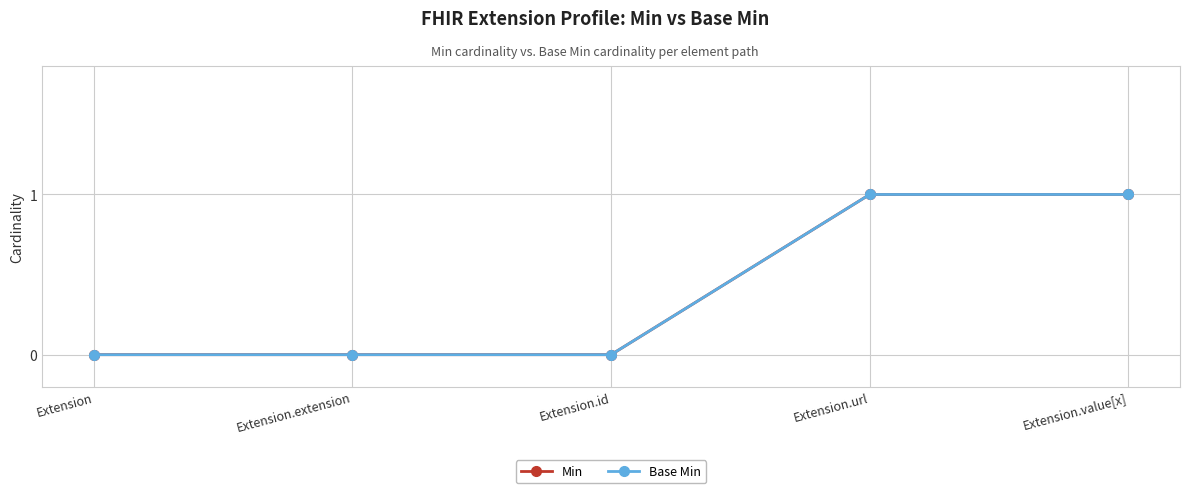

At which label is Base Min closest to 0?

Extension